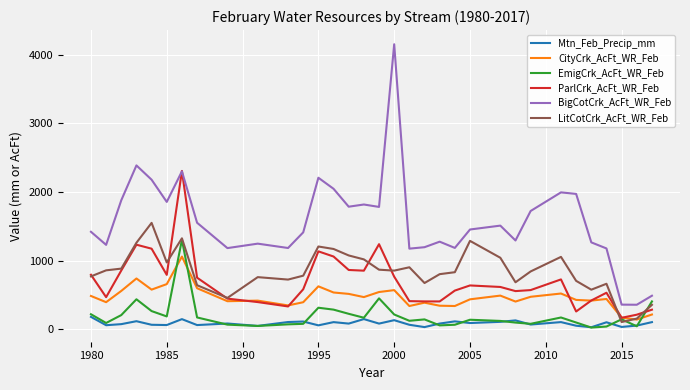

How many lines are shown in the chart?

6